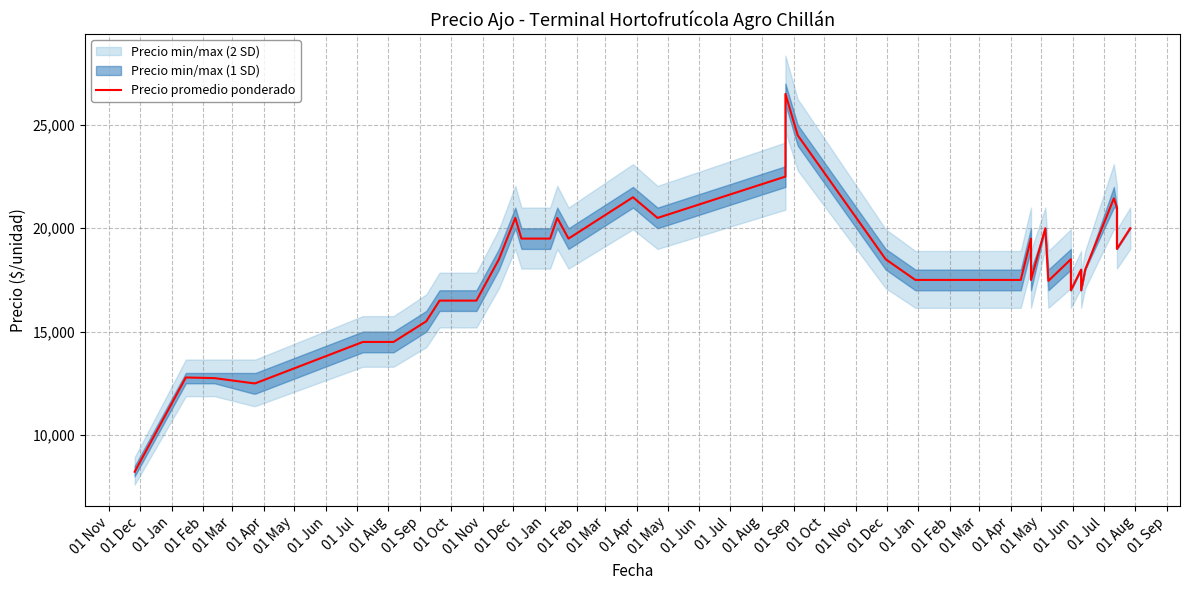

Is it true that the value at 01 Aug is 30443?

False